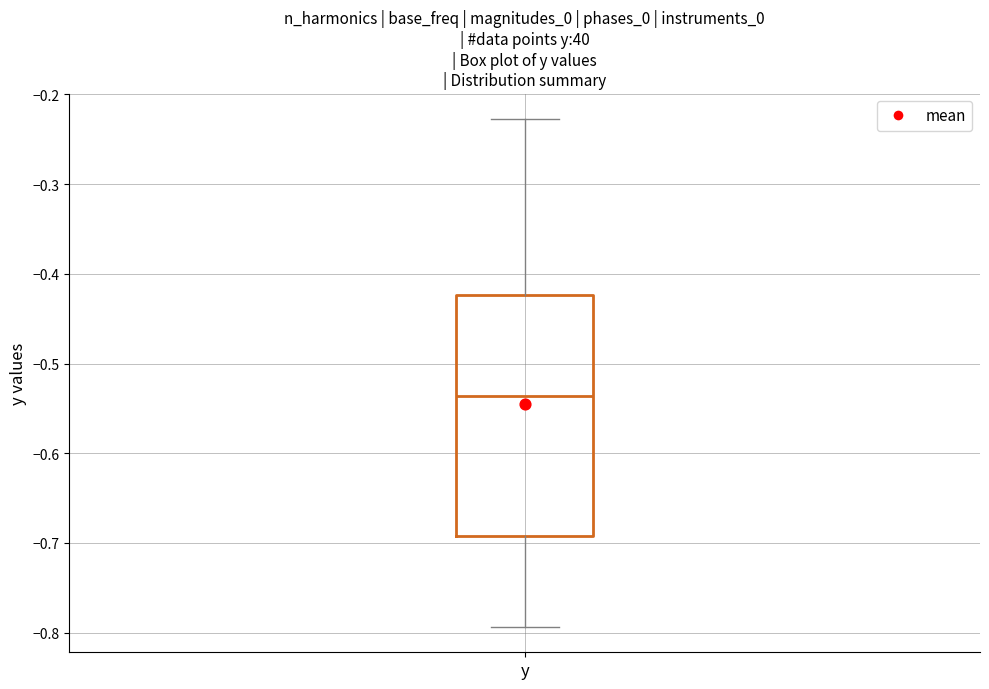

Transcribe this box plot: give where the median line is, the range the box spans, and where the two whiskers end, as read against the y-axis. The values are not printed on the chart, so give them approximately, as read against the axis.

median -0.54, box -0.69 to -0.42, whiskers -0.79 to -0.23